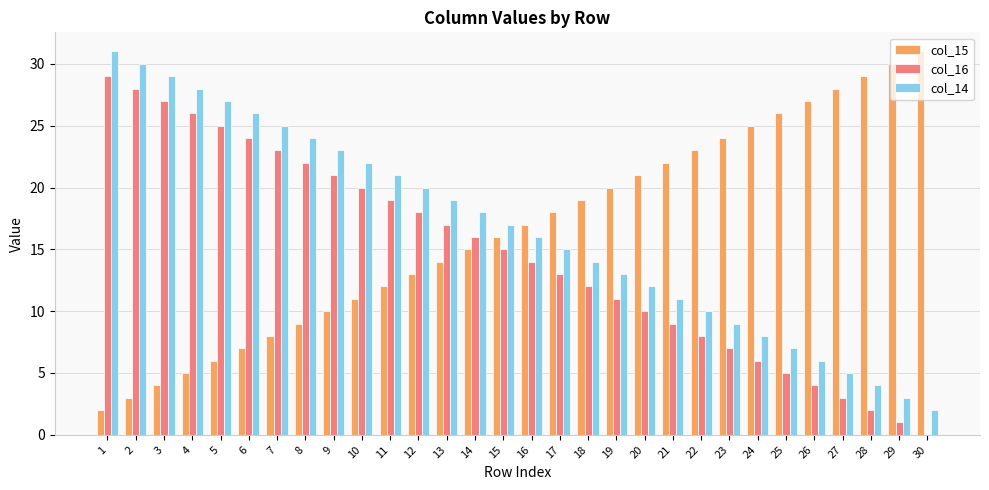

What is the greatest value displayed?

31